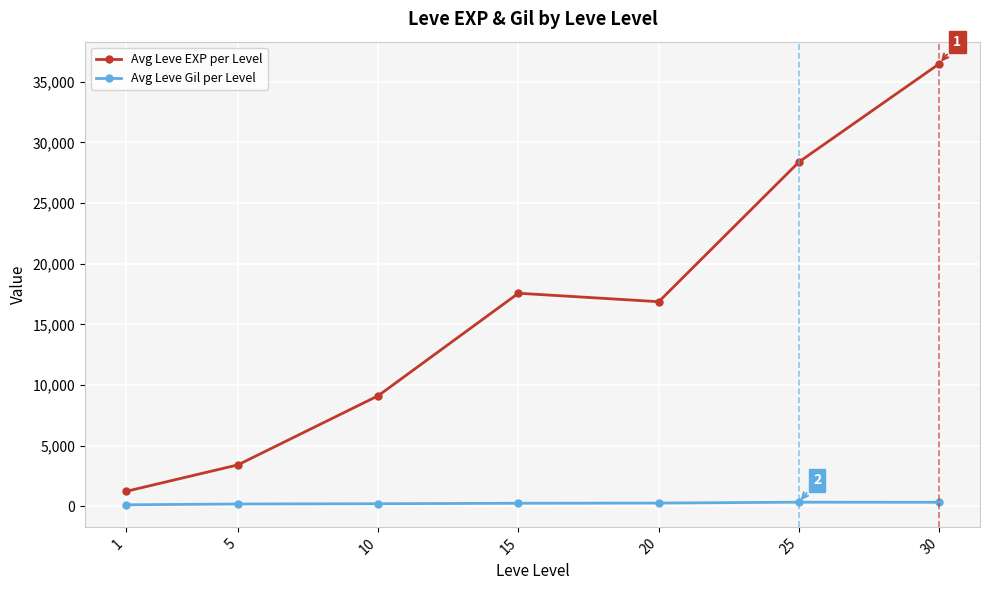

True or false: Avg Leve Gil per Level and Avg Leve EXP per Level intersect in this chart.

False